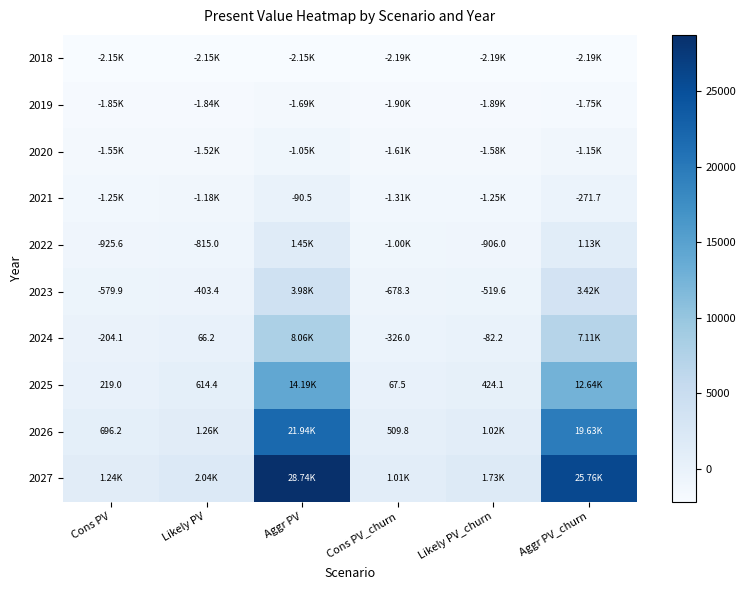

Is it true that 2026 equals 1262.2 at Likely PV?

True